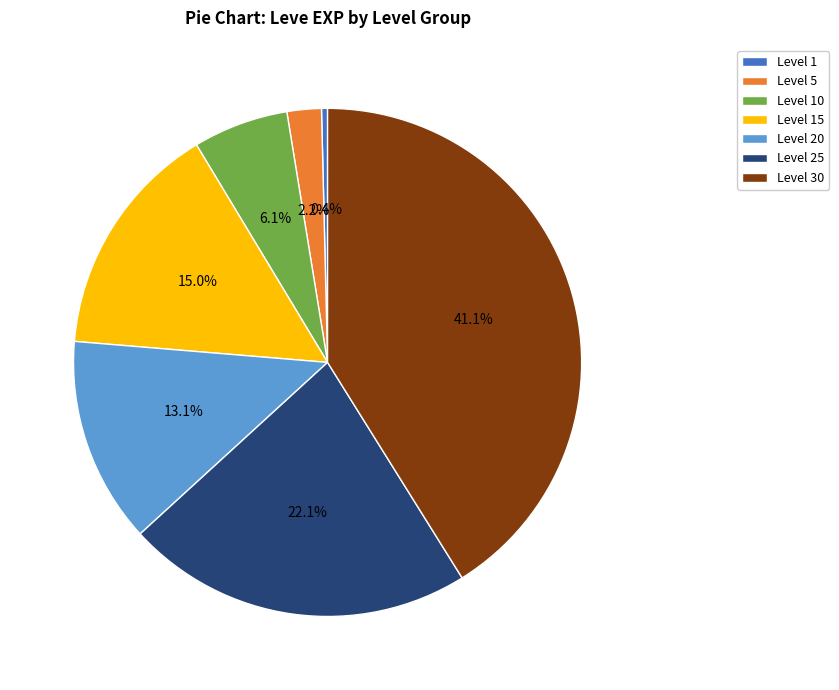

Which has a higher value, Level 30 or Level 15?

Level 30